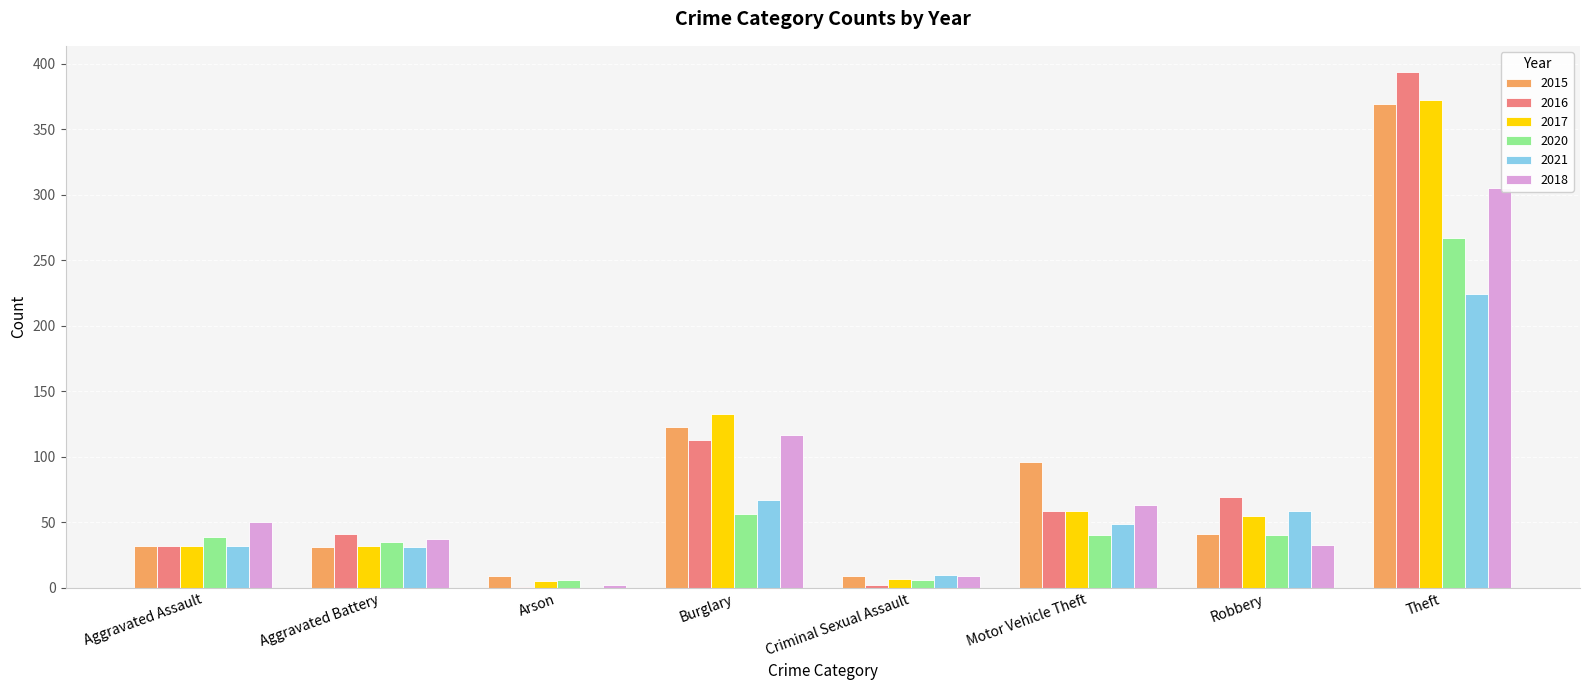

Which series changed the most between Robbery and Theft?

2015